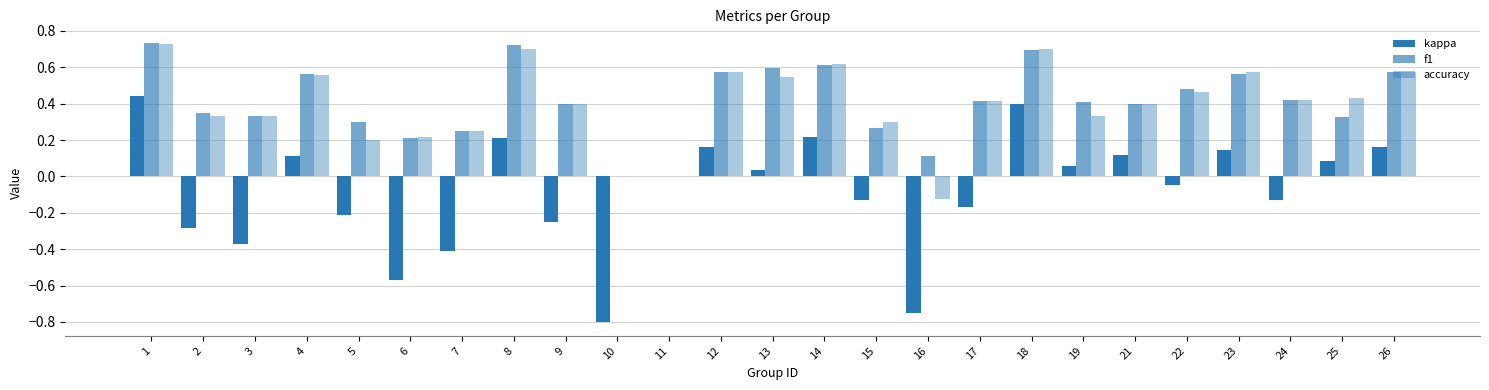

Is the value of accuracy at 6 greater than the value of f1 at 19?

No